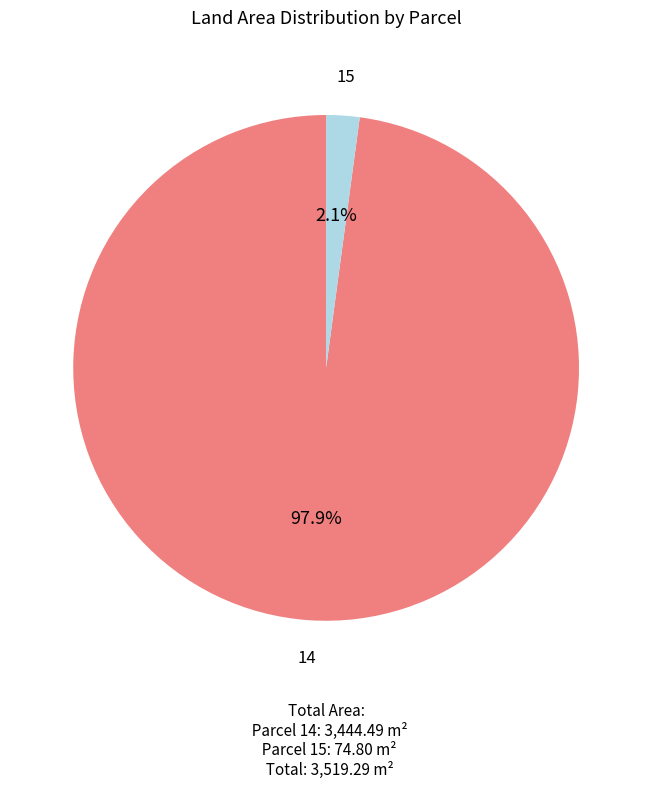

Is there any slice that represents more than half of the pie?

Yes